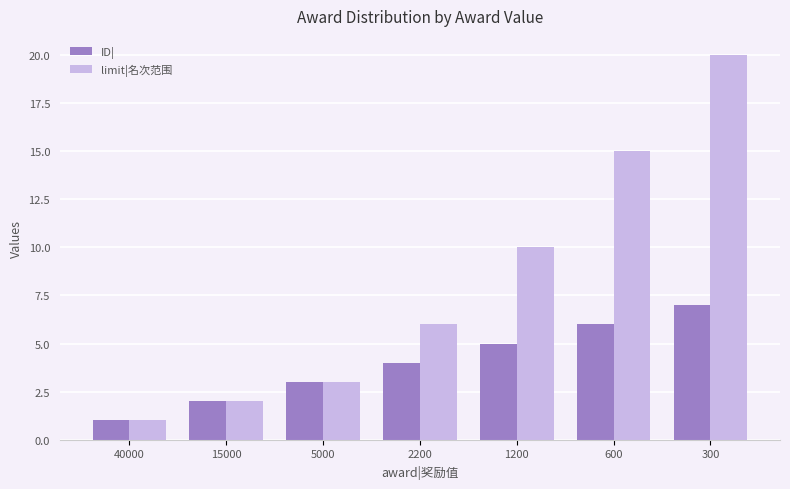

How many data points does each series have?

7